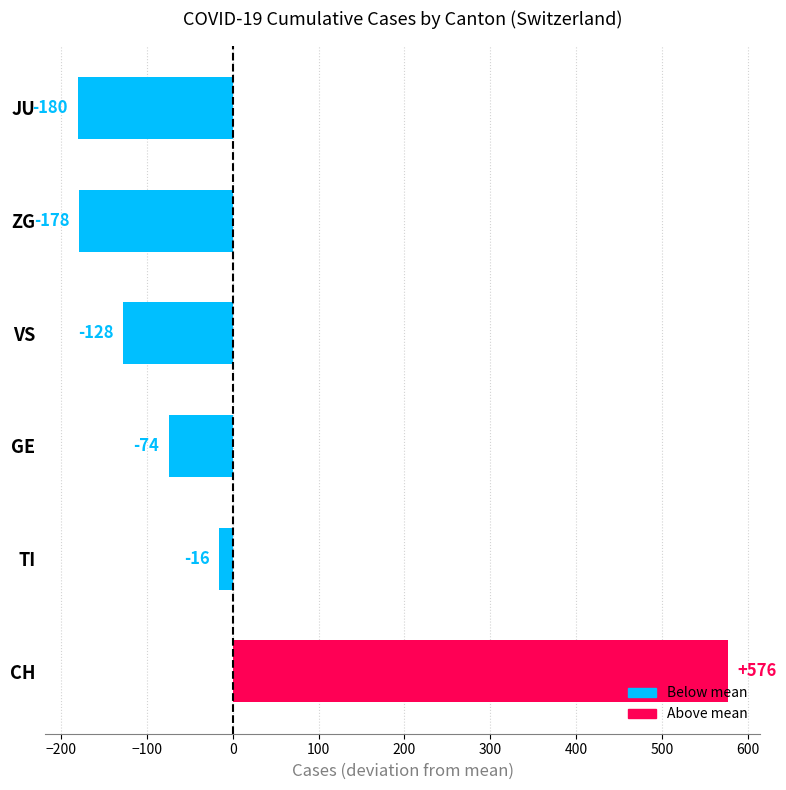

Are the bars grouped side by side (vs. stacked)?

No